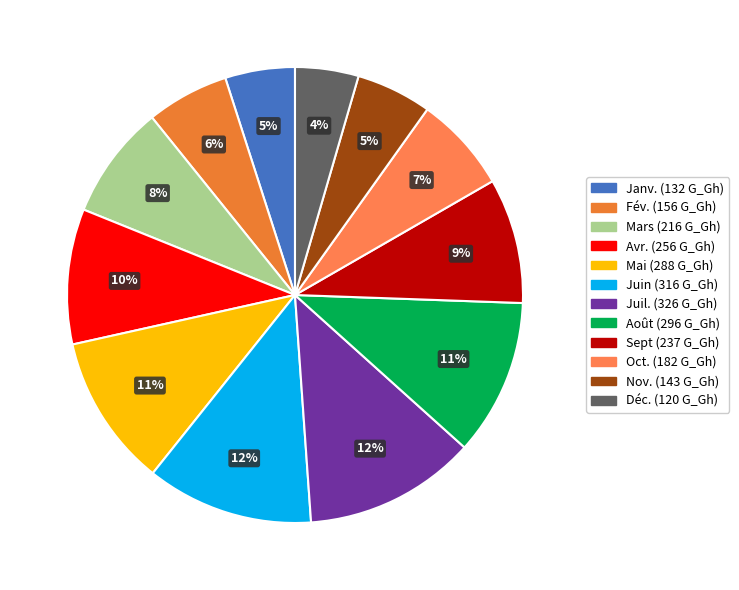

The Juin slice represents 19% of the pie. True or false?

False